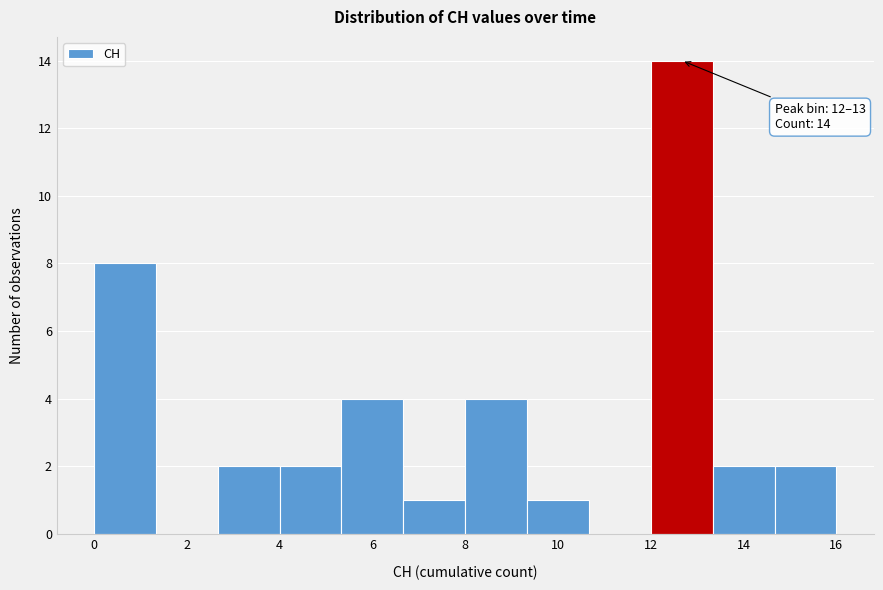

Which range on the x-axis has the tallest bar?

12.0 to 13.4